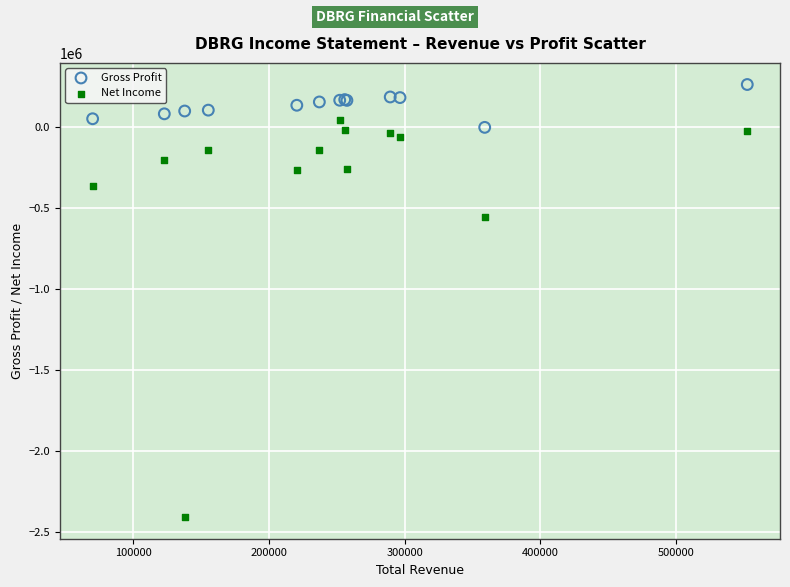

Across all series, what Y value is closest to -1072000?

-555900